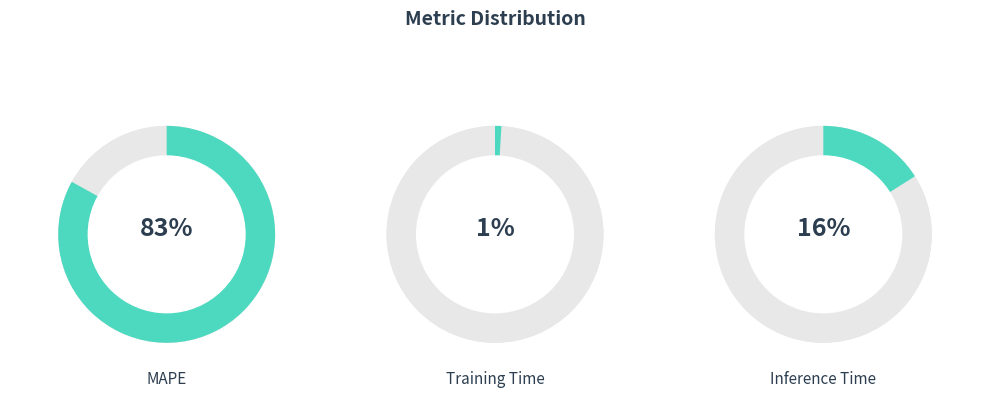

Approximately how many times larger is the value at Training Time compared to Inference Time?

0.1